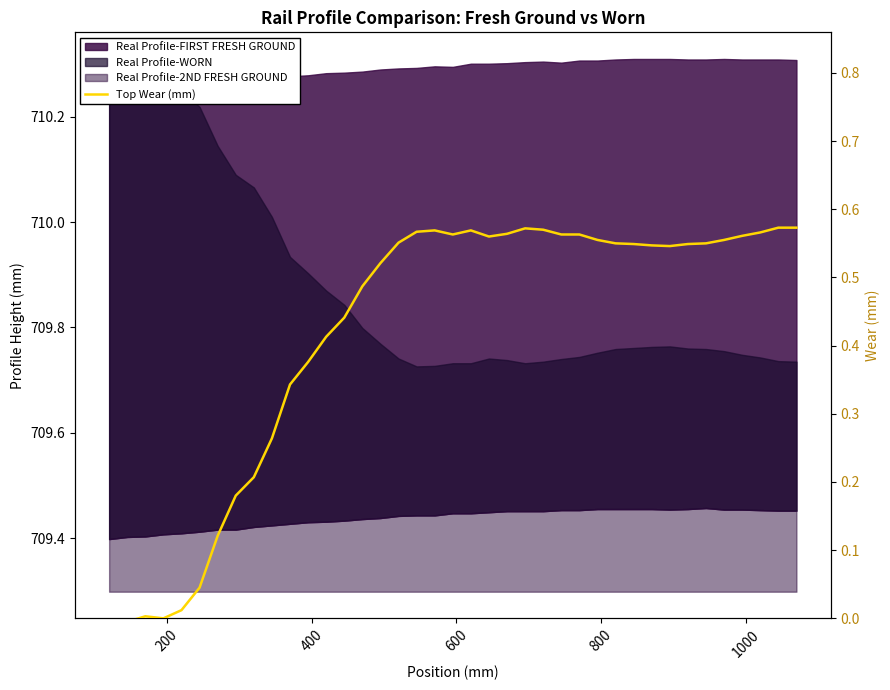

Does the chart have visible grid lines?

No